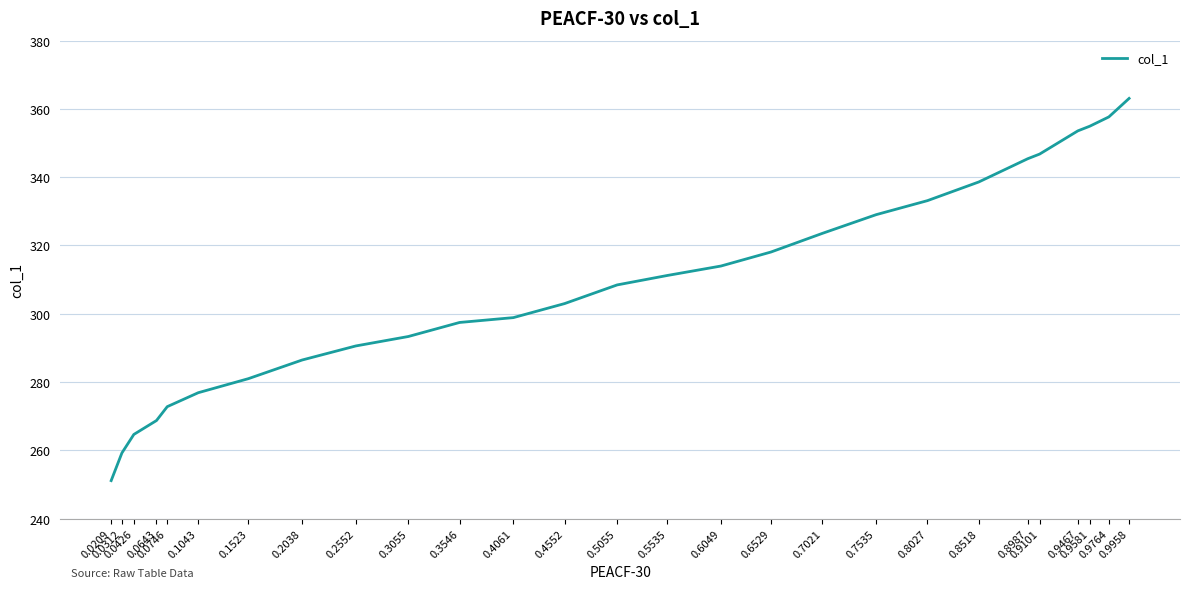

What is the sum of the values at 0.0746 and 0.8987?

618.2